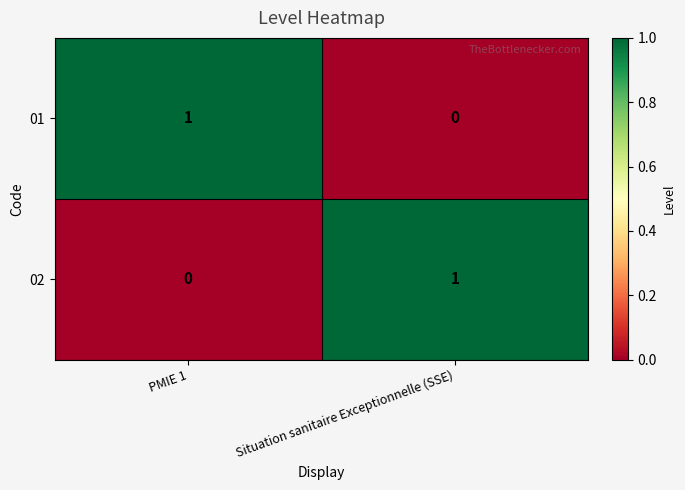

Is the value of 02 at PMIE 1 greater than the value of 01 at PMIE 1?

No